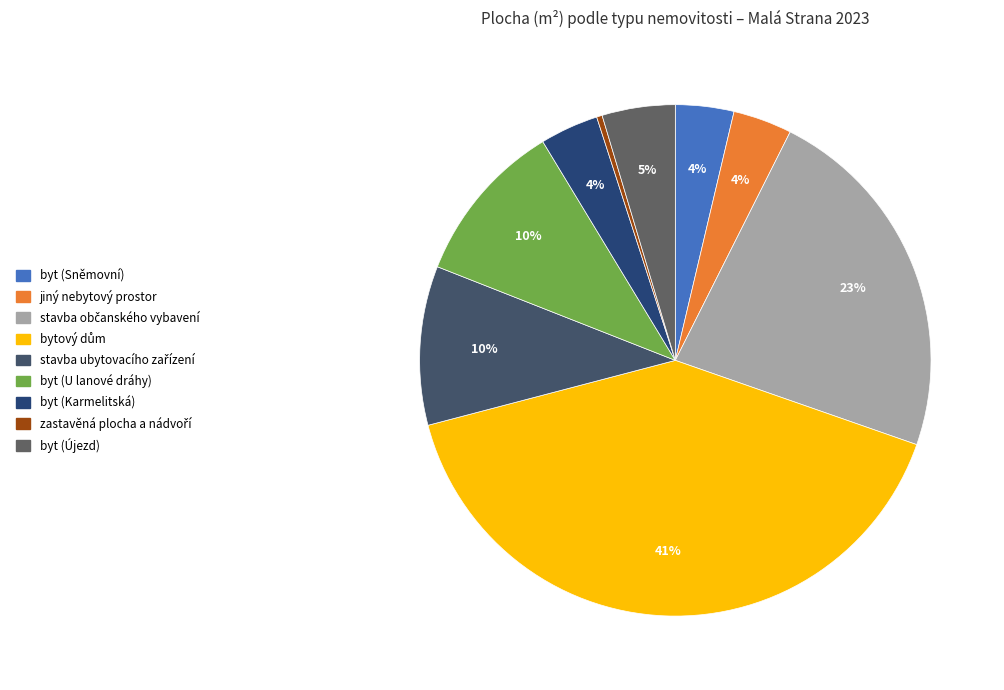

How many segments does this pie chart have?

9